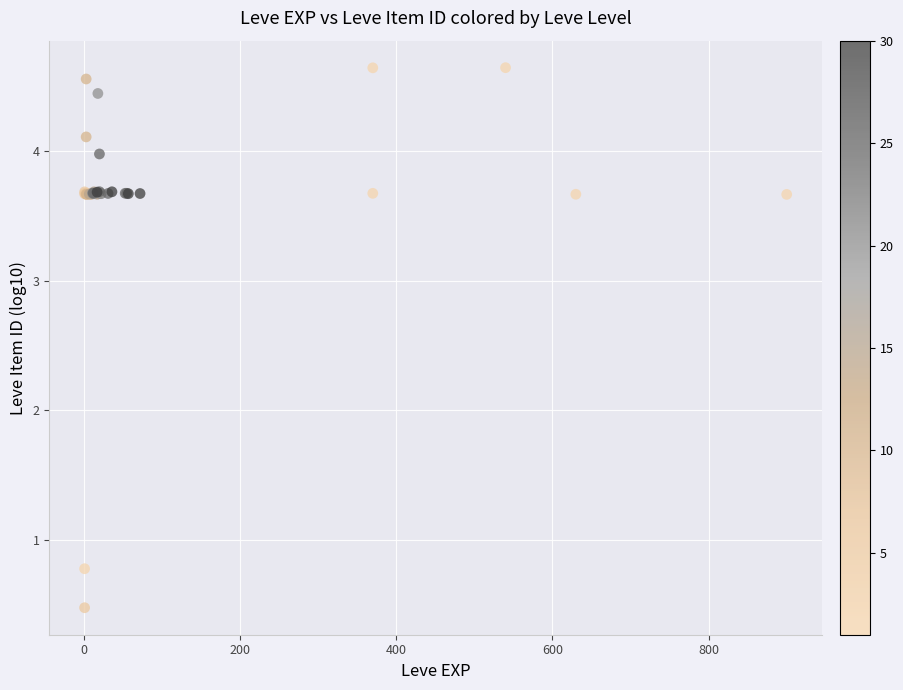

What Y value in the scatter plot is closest to 2?

0.8